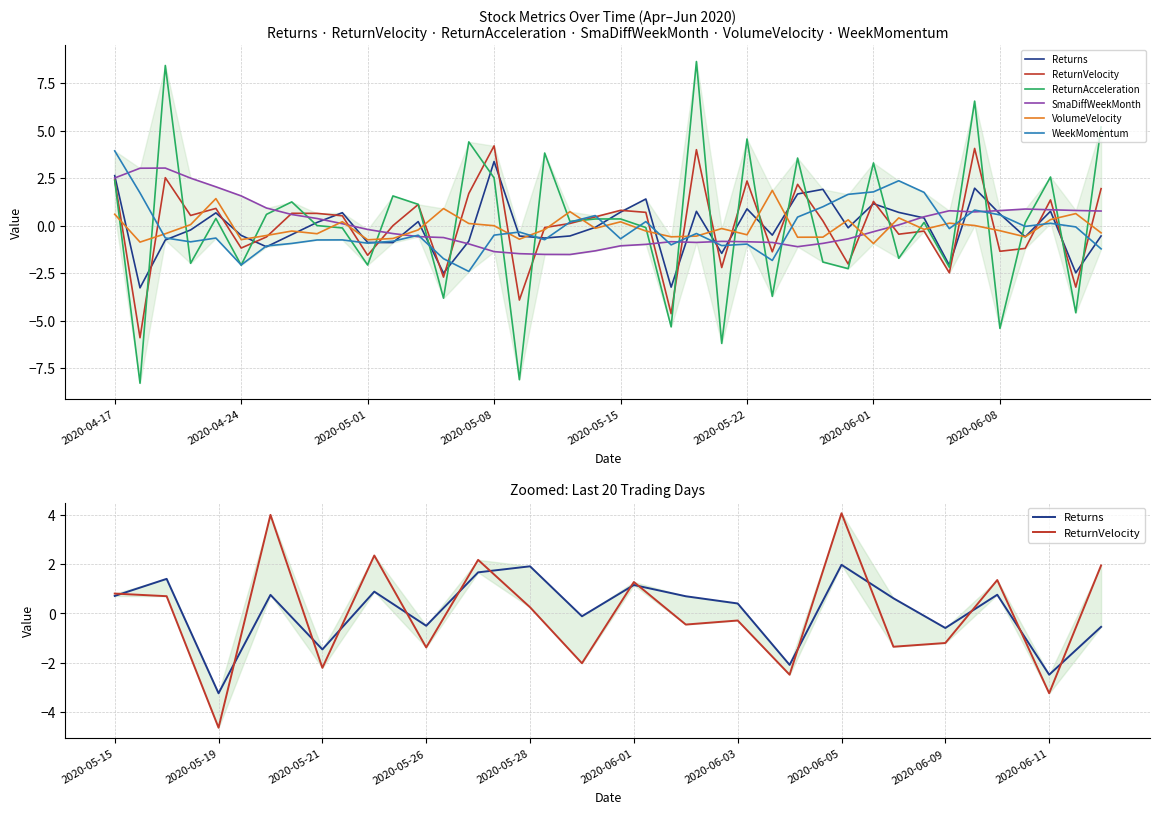

At which label does WeekMomentum first exceed 0?

2020-04-17